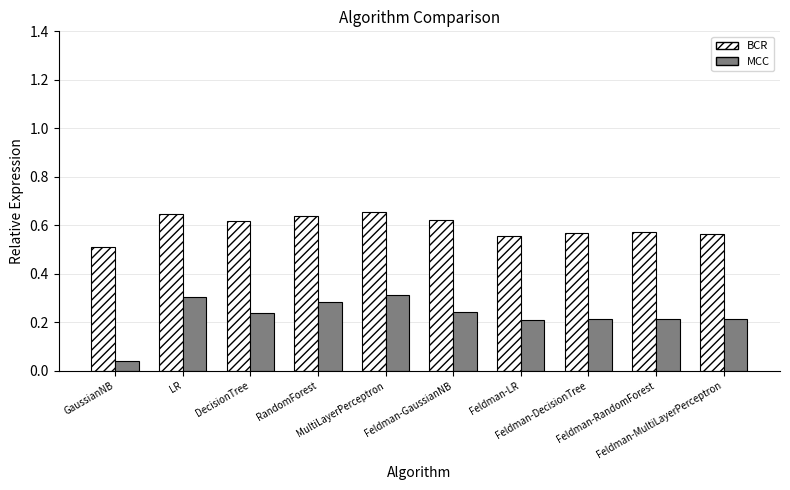

Rank the series by their maximum value, from lowest to highest.

MCC, BCR